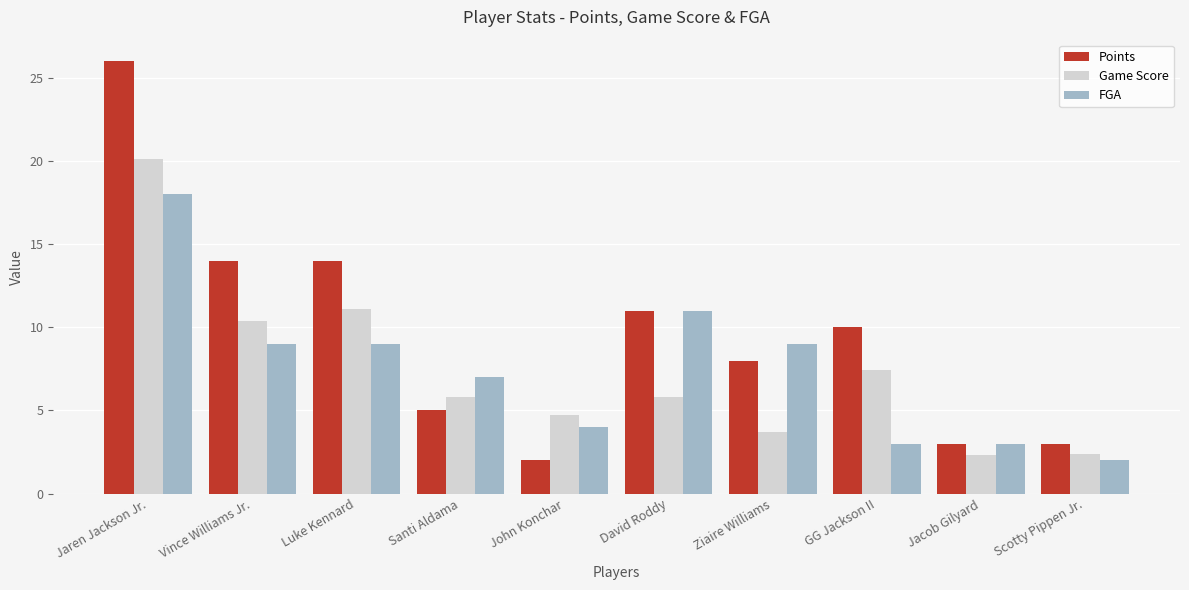

What is the label of the 7th bar from the right?

Santi Aldama